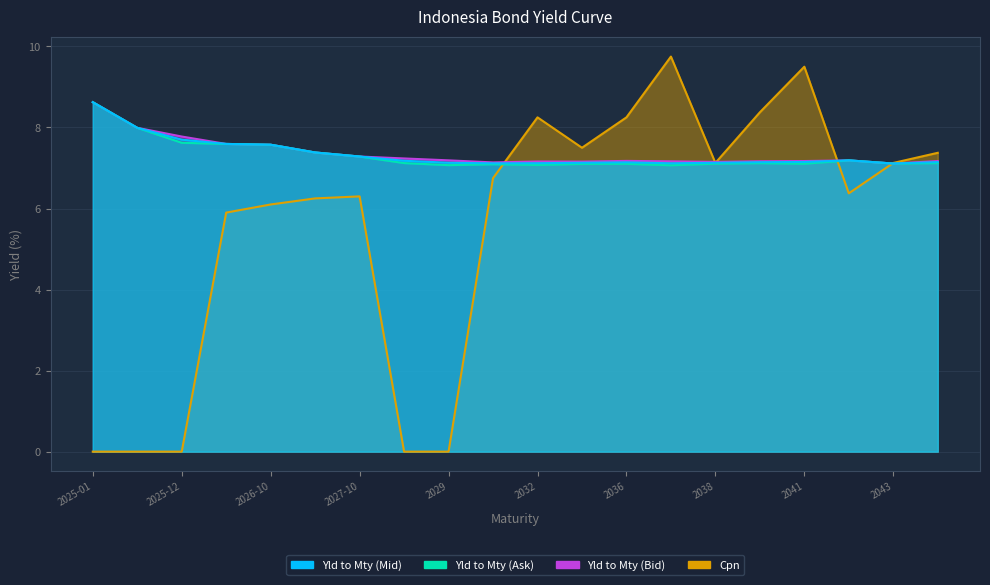

True or false: Yld to Mty (Bid) and Yld to Mty (Mid) cross at least once.

False